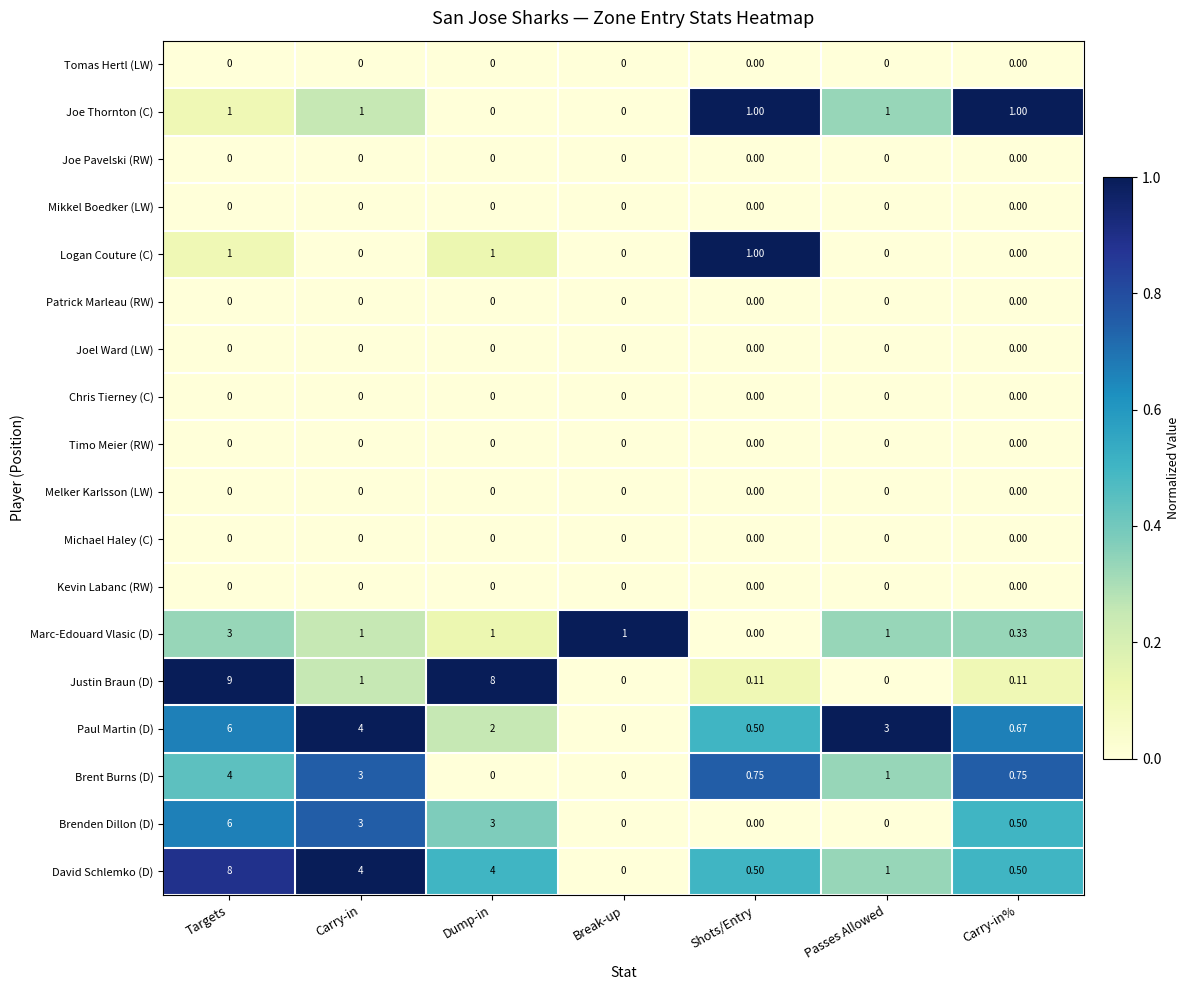

Between Shots/Entry and Carry-in%, which series saw the biggest shift?

Logan Couture (C)